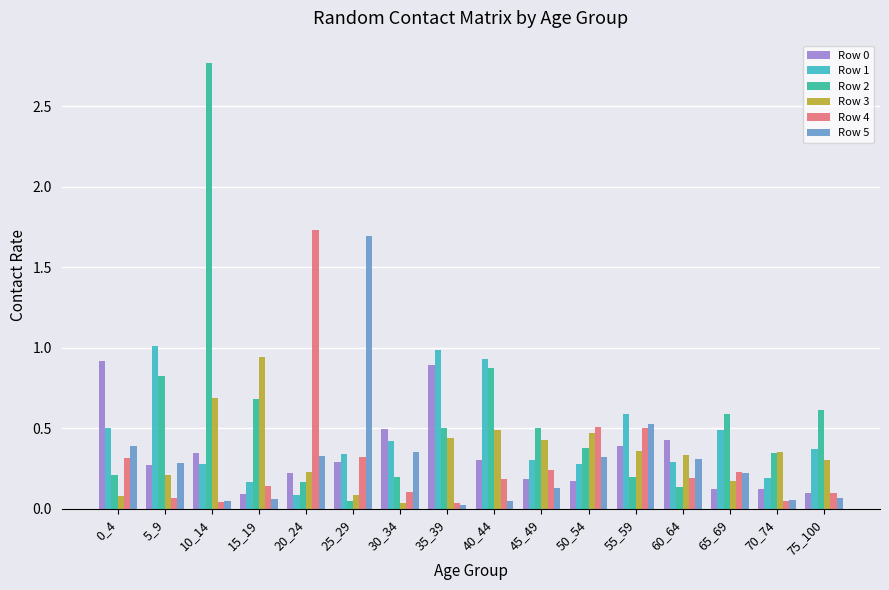

What is the difference between the highest and lowest values at 0_4?

0.8